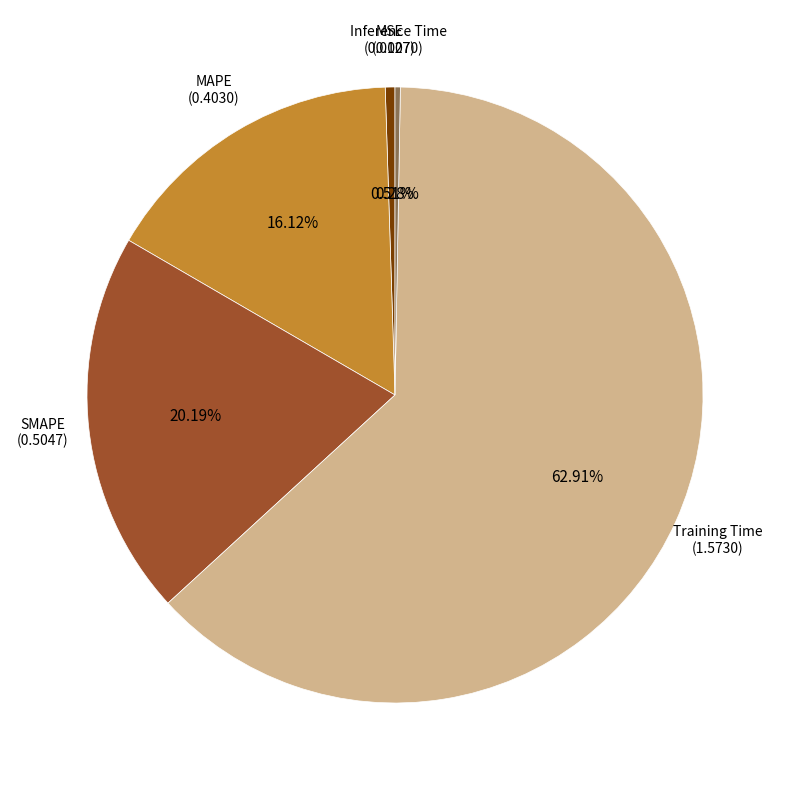

Is it true that MSE is 1% of the pie?

True